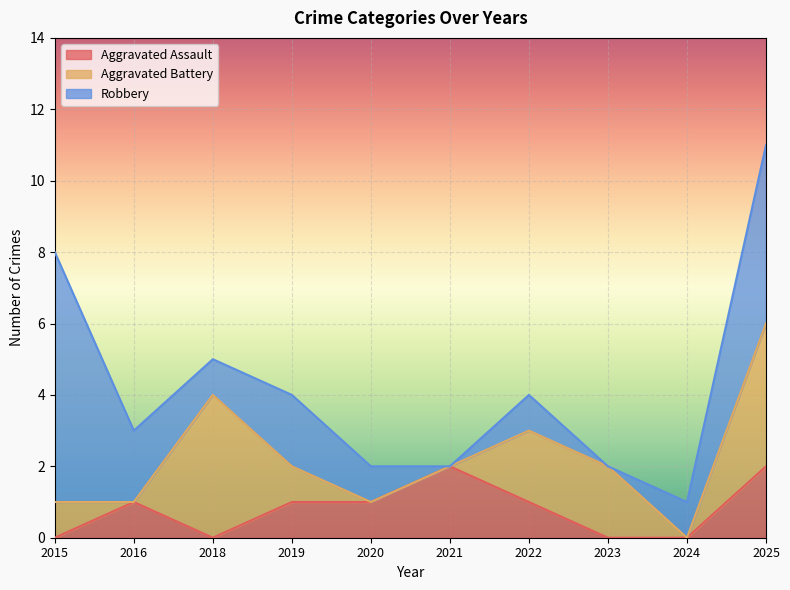

Reading right to left, extract all data points from this chart.

Aggravated Assault: 2	0	0	1	2	1	1	0	1	0
Aggravated Battery: 4	0	2	2	0	0	1	4	0	1
Robbery: 5	1	0	1	0	1	2	1	2	7